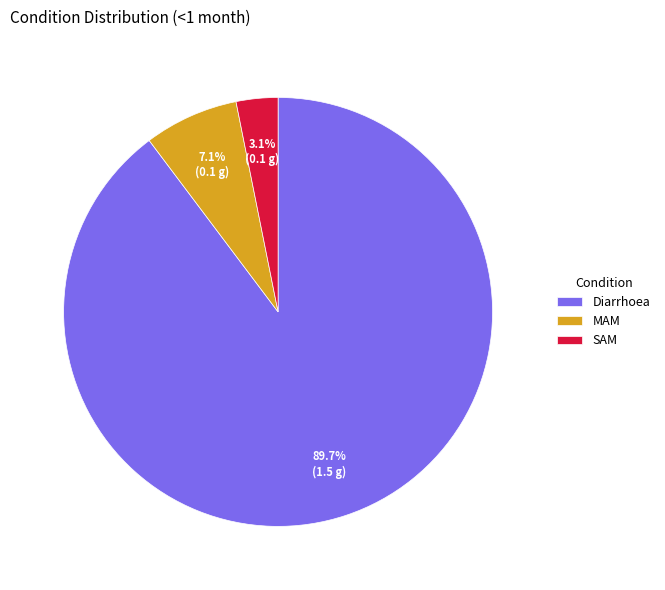

Is there any slice that represents more than half of the pie?

Yes